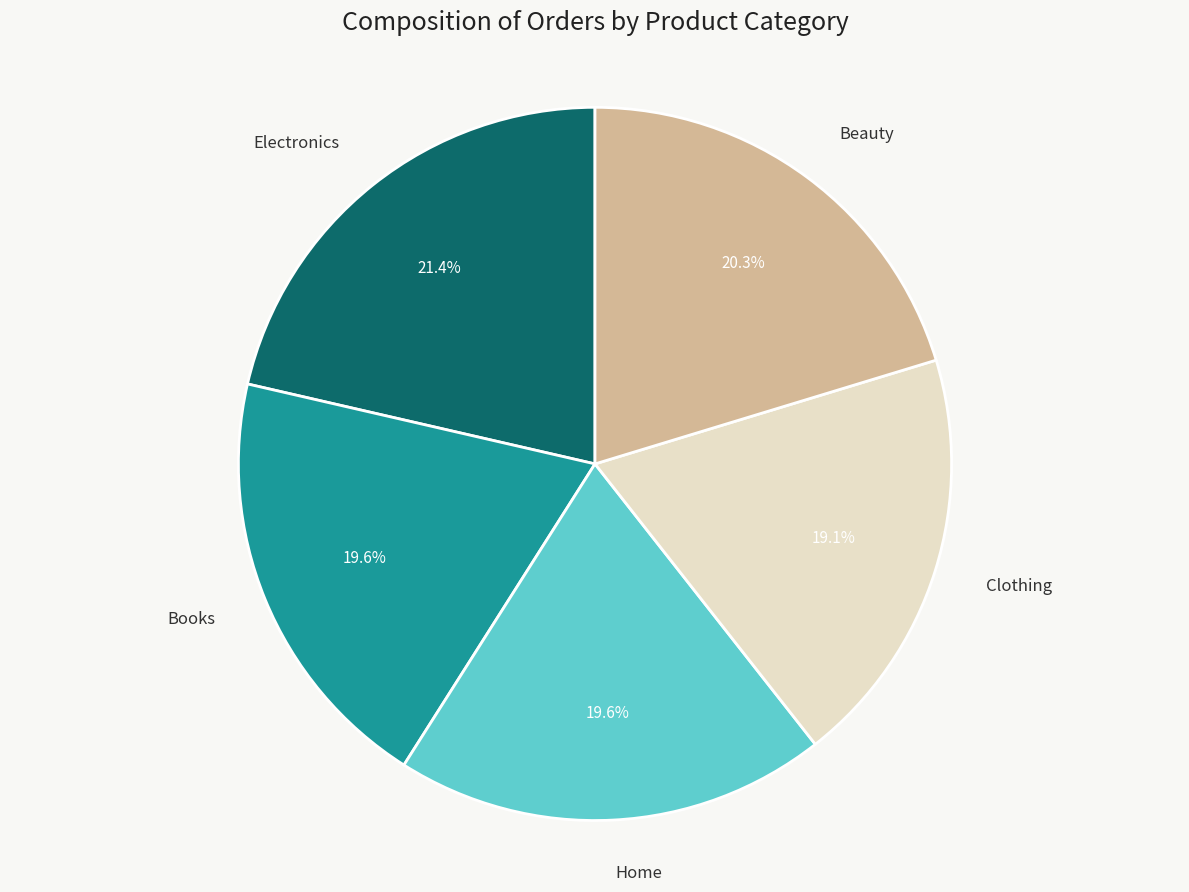

How much of the chart is everything except Home?

80.4%